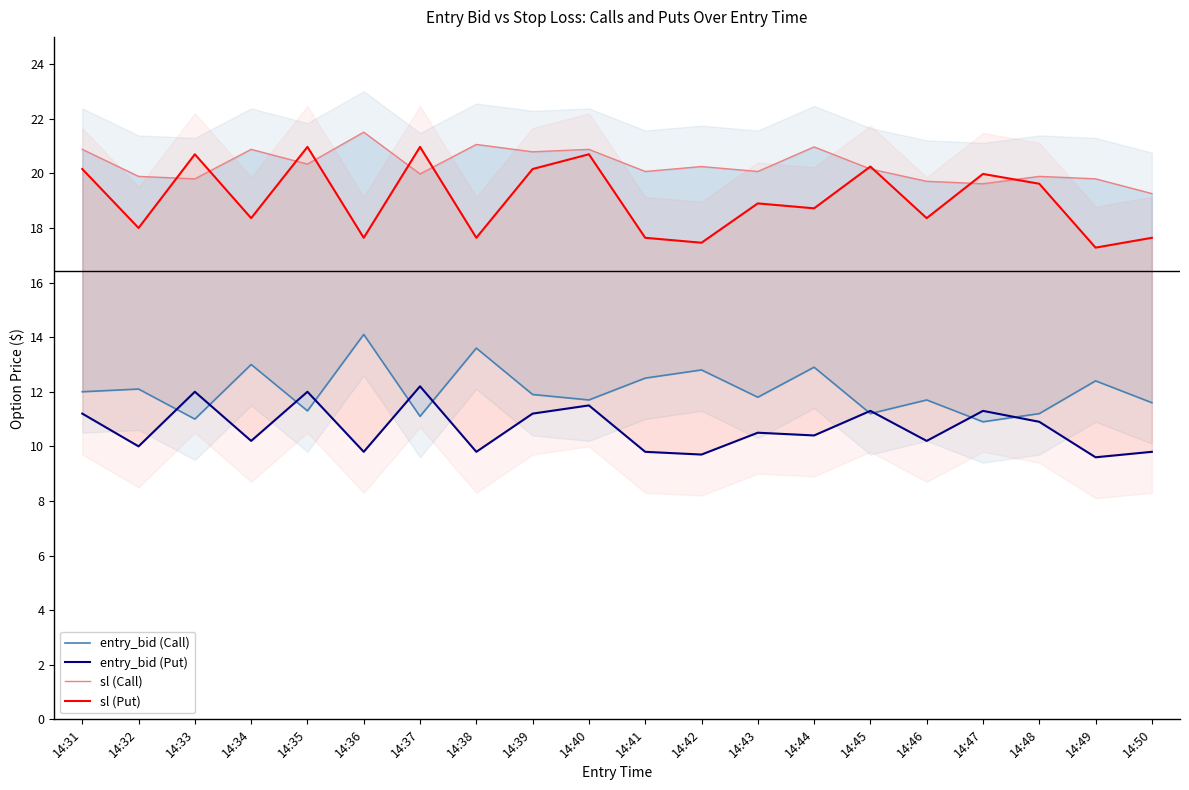

At which label is entry_bid (Call) closest to 12?

14:31